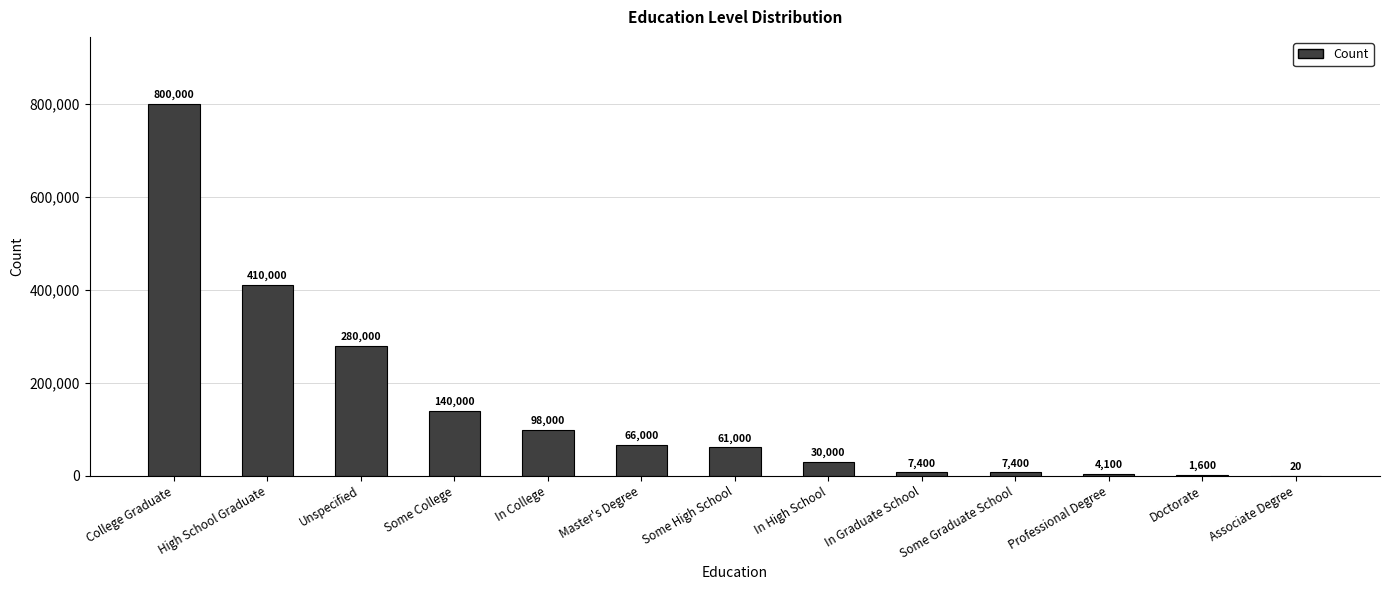

Reading right to left, what are all the values shown in this chart?

Associate Degree=20	Doctorate=1600	Professional Degree=4100	Some Graduate School=7400	In Graduate School=7400	In High School=30000	Some High School=61000	Master's Degree=66000	In College=98000	Some College=140000	Unspecified=280000	High School Graduate=410000	College Graduate=800000